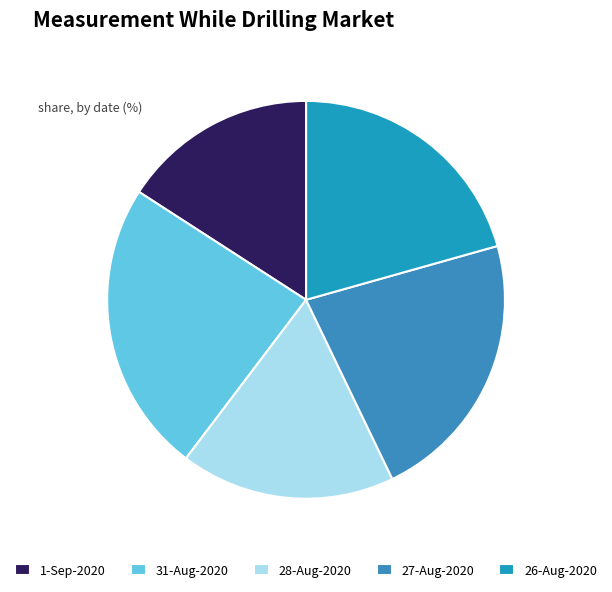

Count the number of slices in the pie.

5